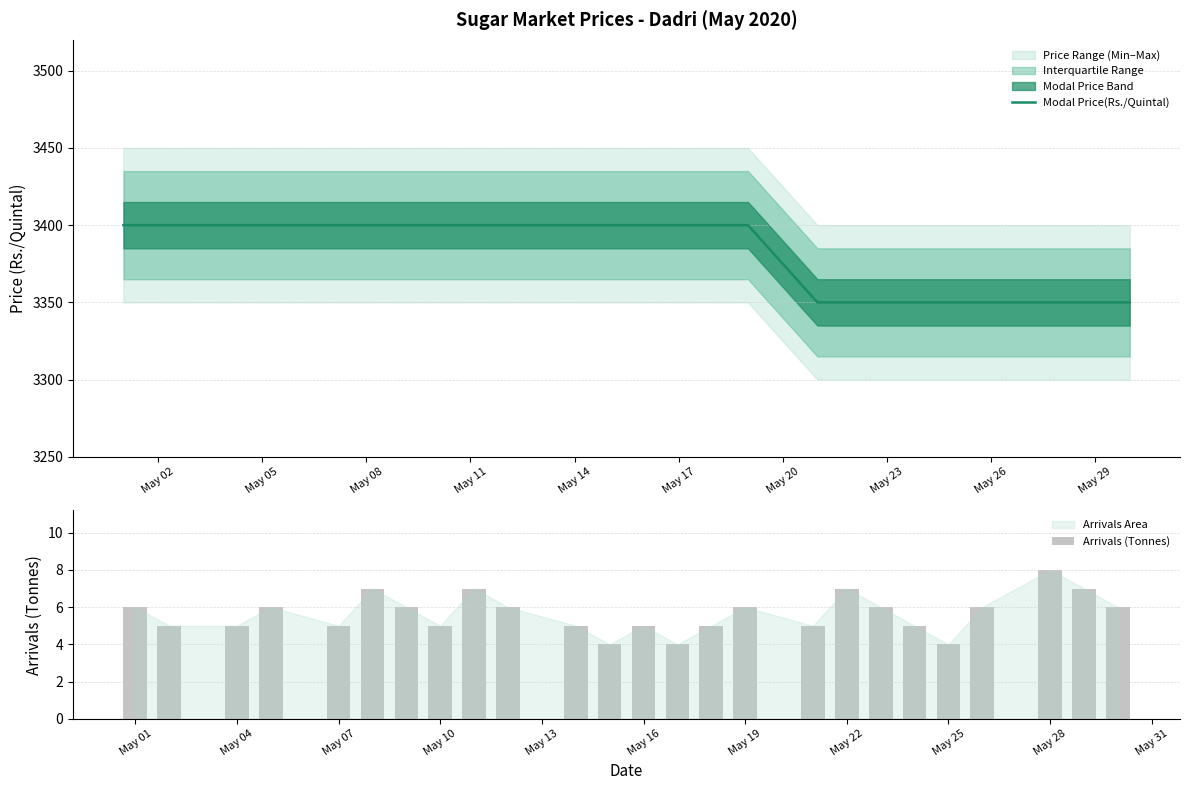

True or false: Modal Price(Rs./Quintal) has a value of 1893 at May 17.

False